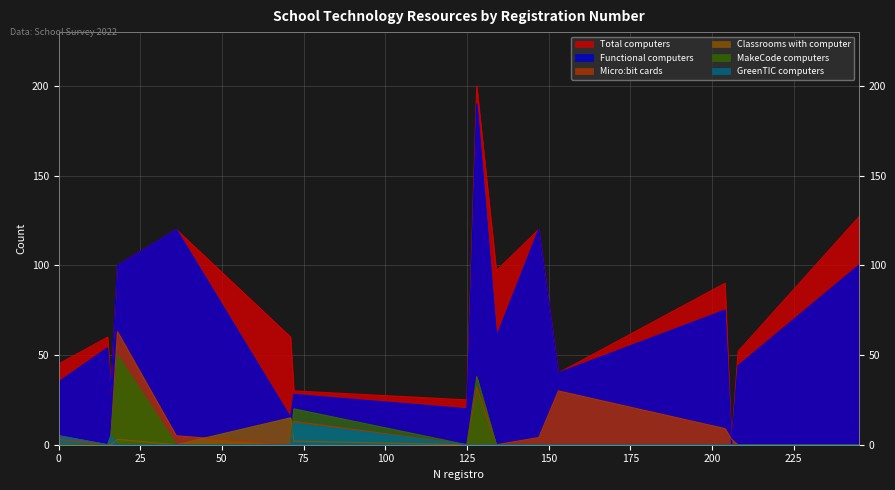

Rank the categories by Classrooms with computer value from lowest to highest.

15, 16, 36, 125, 128, 134, 147, 153, 204, 206, 208, 245, 72, 18, 0, 71